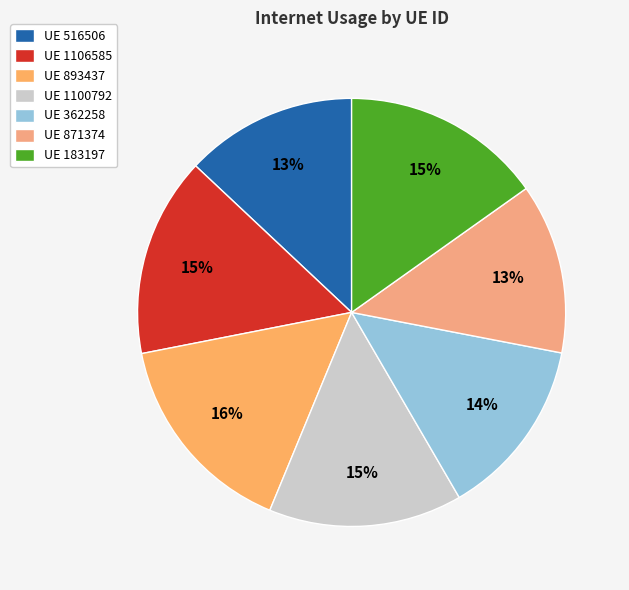

Count the number of slices in the pie.

7